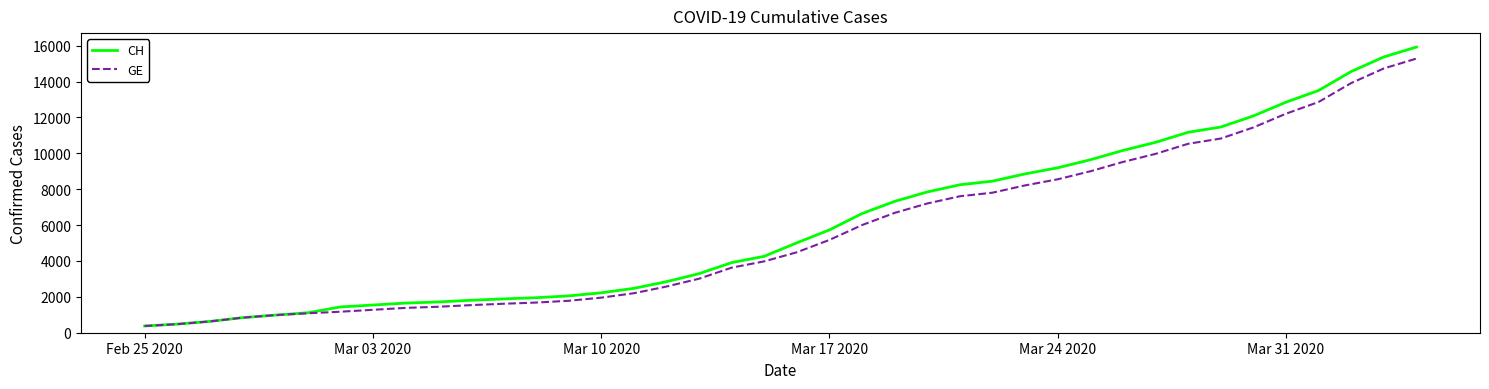

Which series has the widest spread of values?

CH